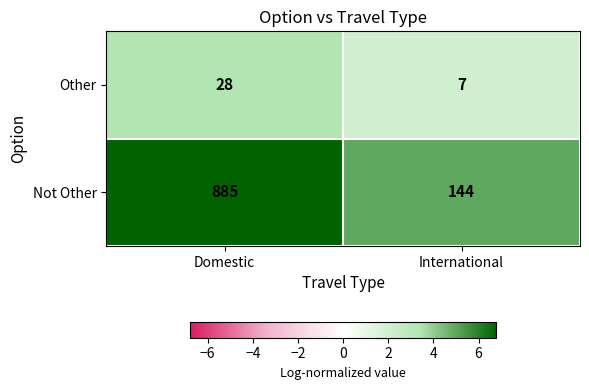

The value of Not Other at International is 144. True or false?

True